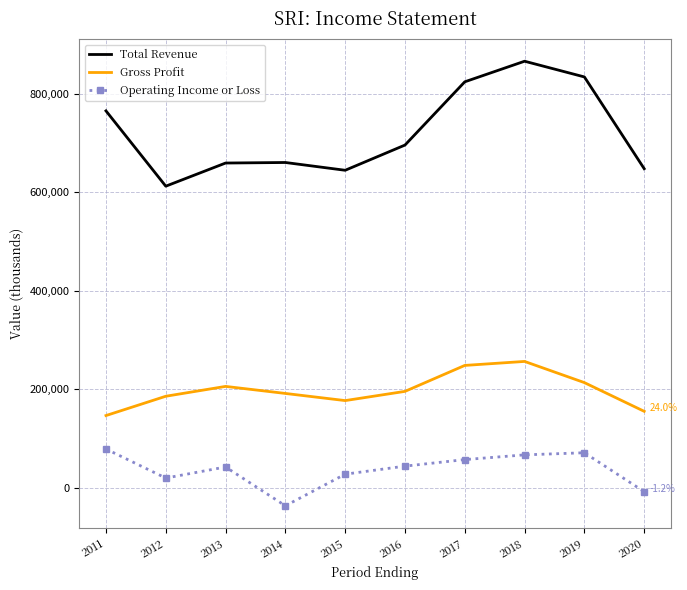

Which category has the lowest value across all series?

2014